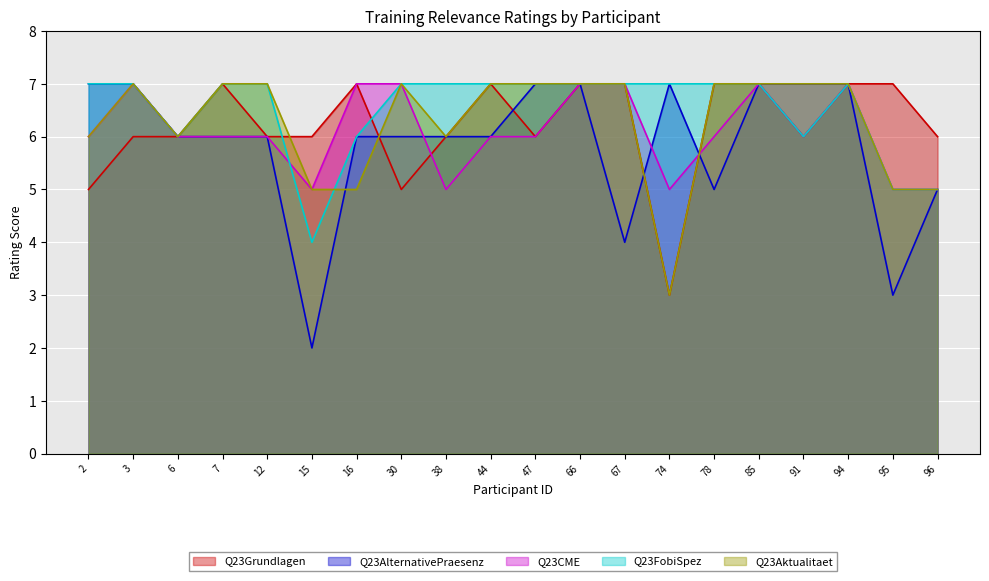

What is the value of the Q23Grundlagen point at the 2nd from the left?

6